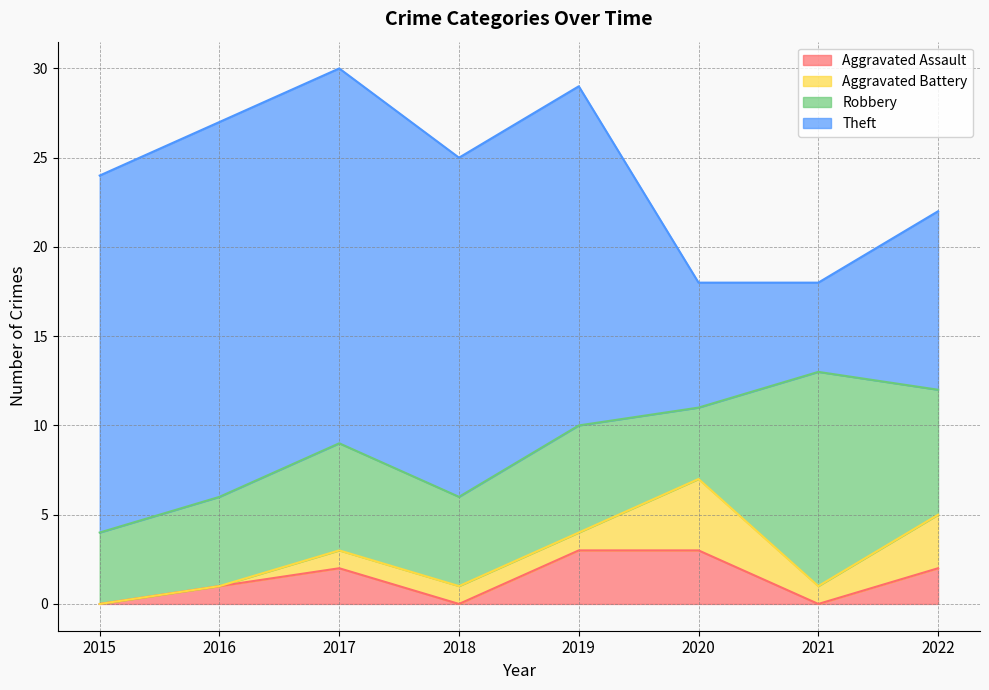

What is the difference between the maximum and minimum values in the Theft series?

16